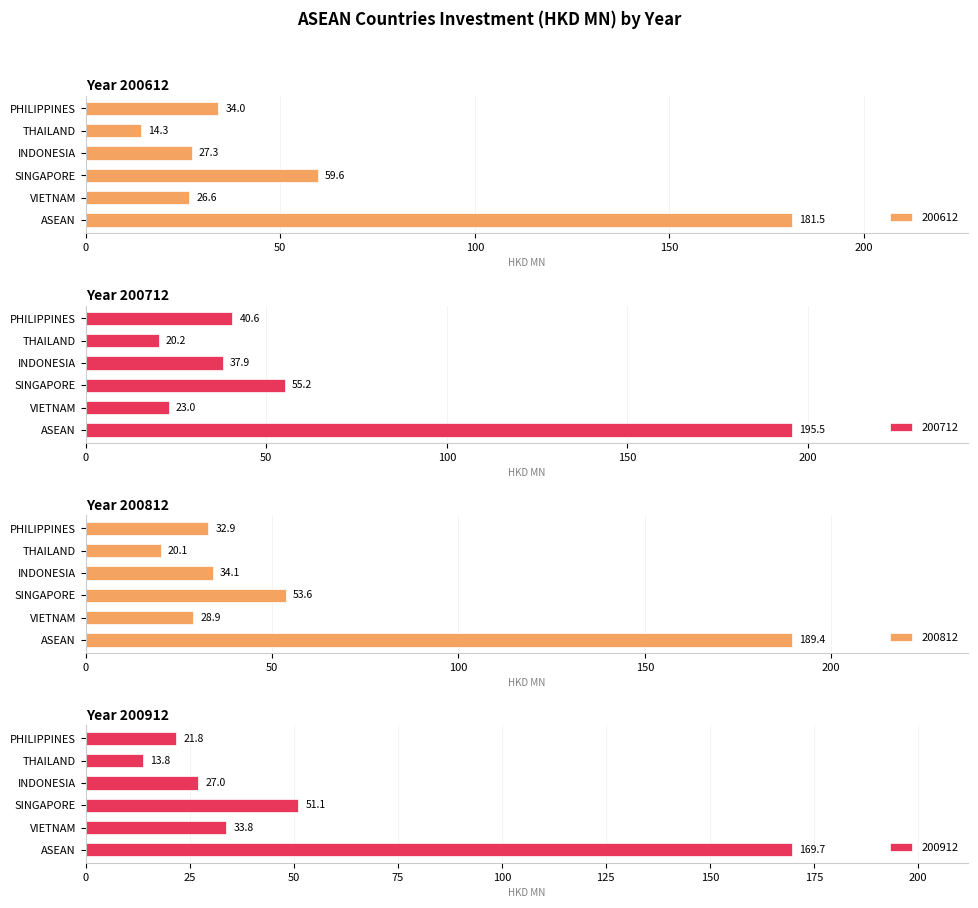

The value of 200612 at INDONESIA is 27.3. True or false?

True